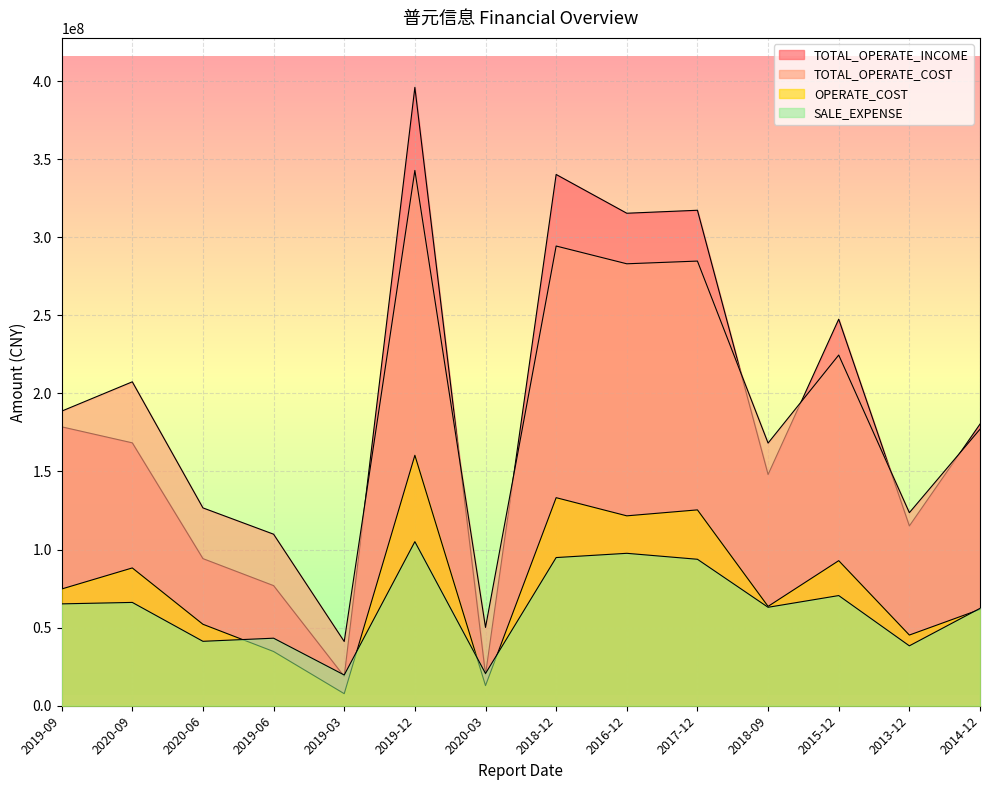

At how many categories does at least one series exceed 131195394?

9